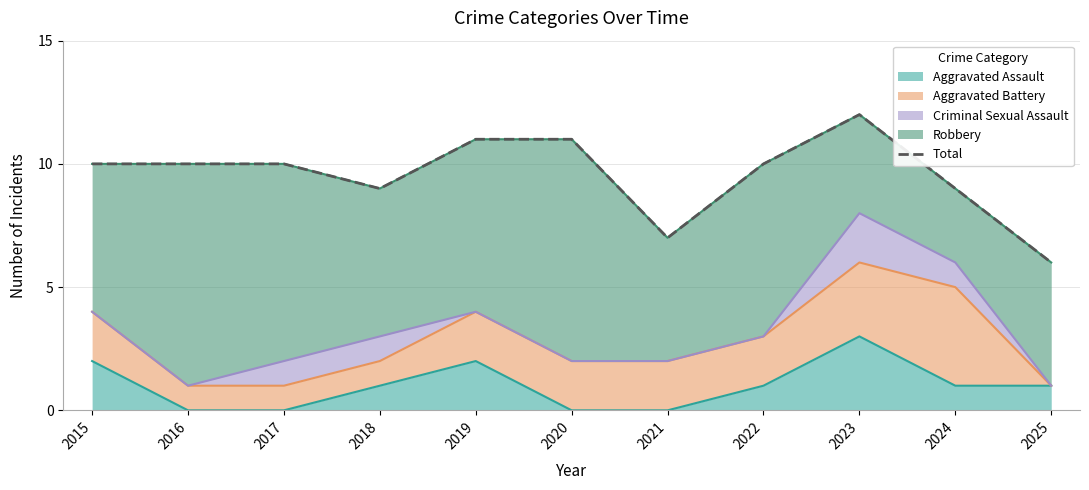

What is the sum of the values at 2015 and 2016?

20